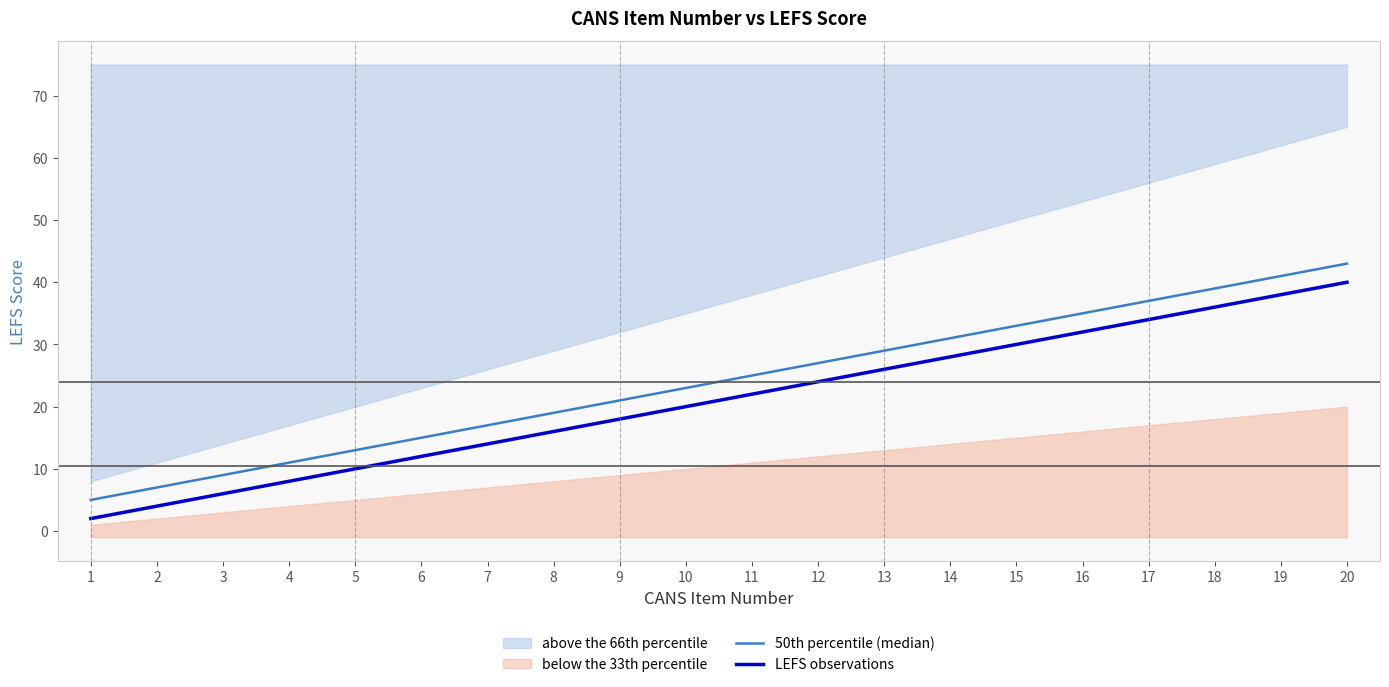

List the labels in order of 50th percentile (median) value, smallest first.

1, 2, 3, 4, 5, 6, 7, 8, 9, 10, 11, 12, 13, 14, 15, 16, 17, 18, 19, 20